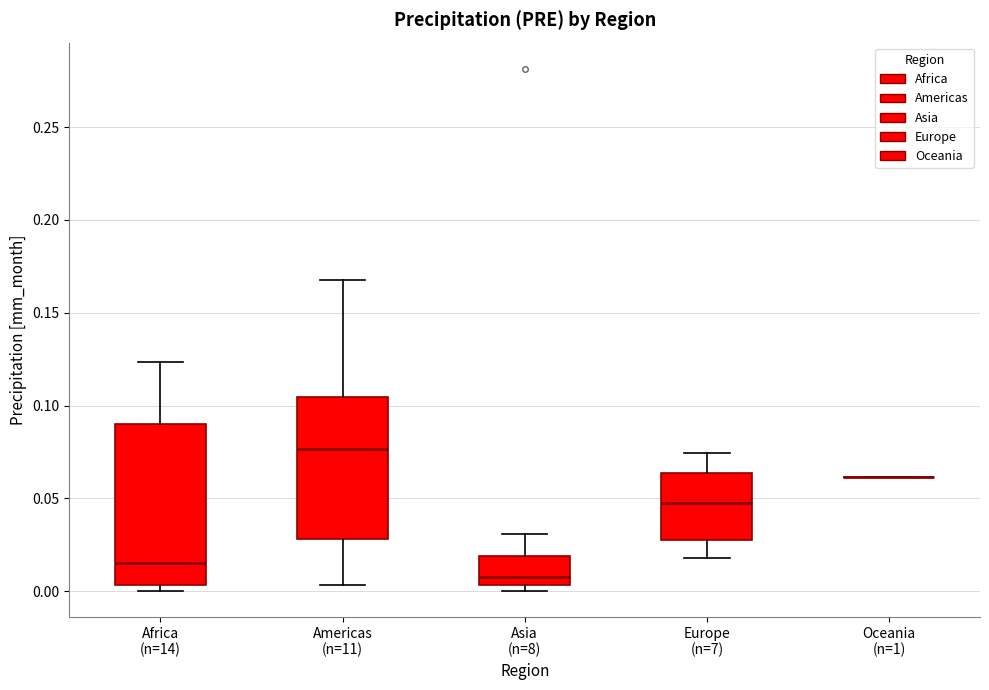

Reading left to right, transcribe this box plot: for each box, give where its median line is, the range the box spans, and where its two whiskers end, as read against the y-axis. The values are not printed on the chart, so give them approximately, as read against the axis.

Africa (n=14): median 0.015, box 0.005 to 0.090, whiskers 0.000 to 0.125
Americas (n=11): median 0.075, box 0.030 to 0.105, whiskers 0.005 to 0.170
Asia (n=8): median 0.010, box 0.005 to 0.020, whiskers 0.000 to 0.030
Europe (n=7): median 0.050, box 0.025 to 0.065, whiskers 0.020 to 0.075
Oceania (n=1): box collapsed to a line at 0.060, whiskers 0.060 to 0.060